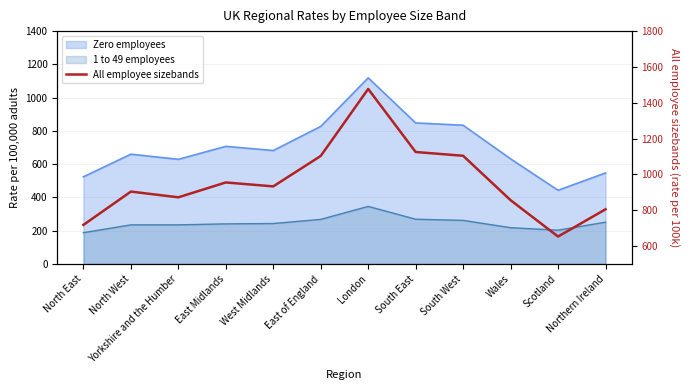

List the labels in order of value, largest first.

London, South East, South West, East of England, East Midlands, West Midlands, North West, Yorkshire and the Humber, Wales, Northern Ireland, North East, Scotland